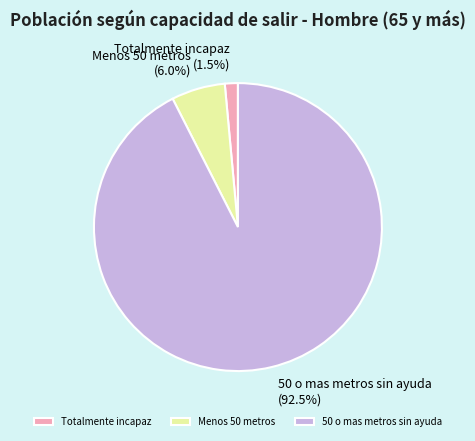

Which category accounts for the majority?

50 o mas metros sin ayuda